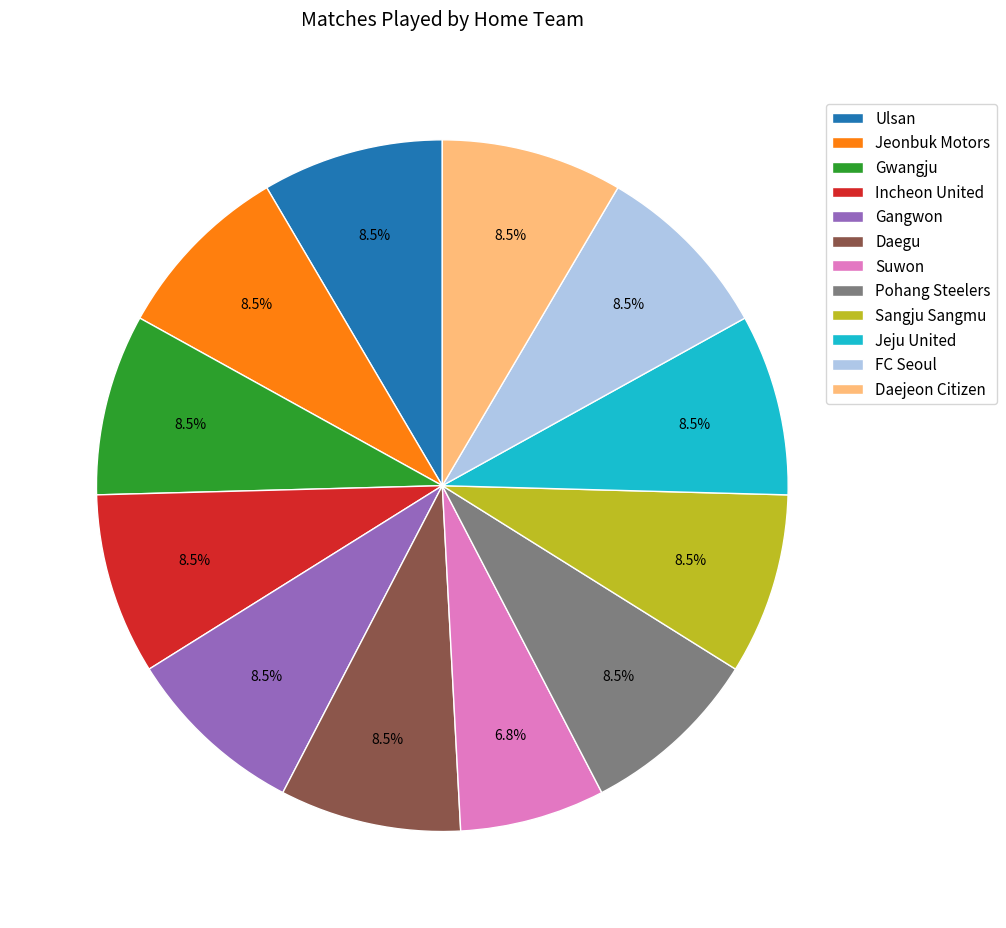

Is there any slice that represents more than half of the pie?

No